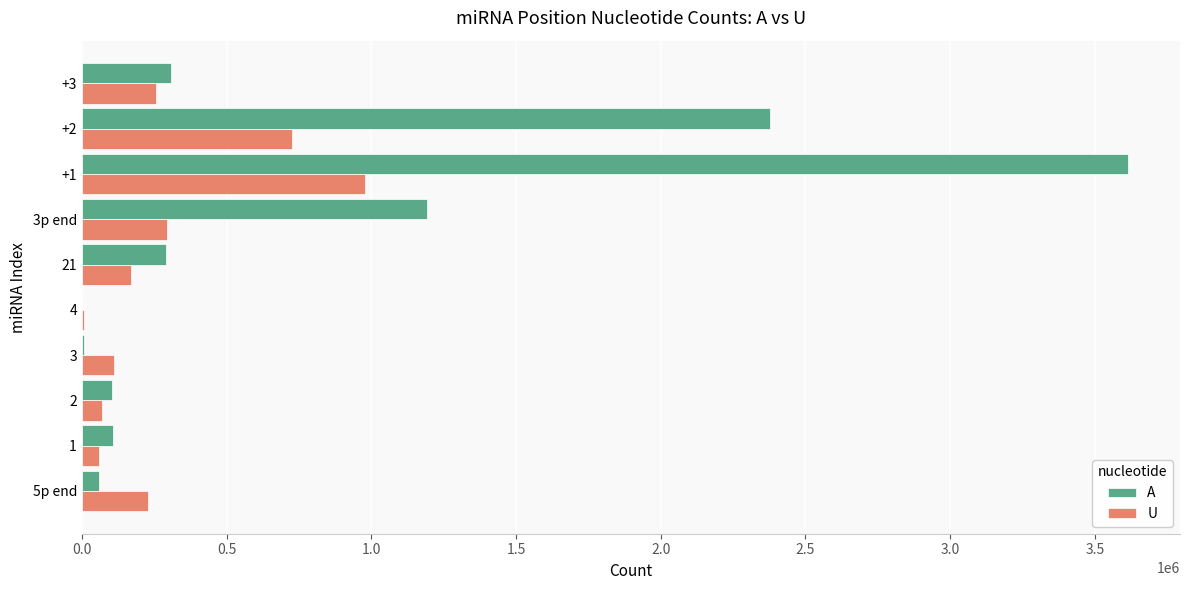

At which category is the sum across all series the highest?

+1